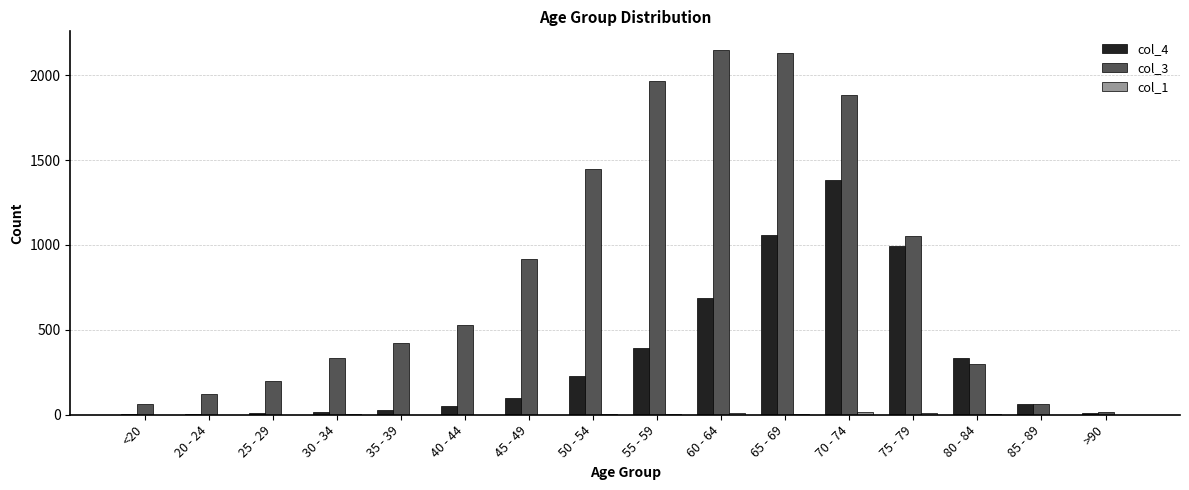

The col_3 series shows 15 at >90. True or false?

True